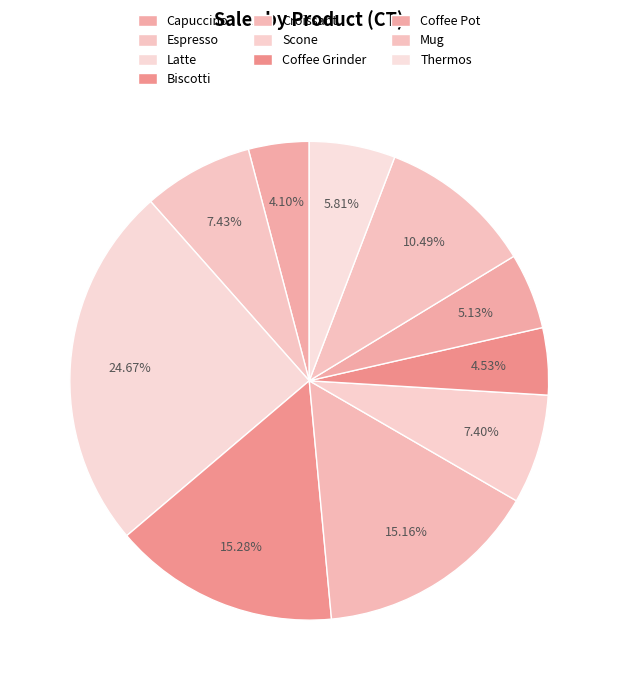

Approximately how many times larger is the value at Mug compared to Croissant?

0.7